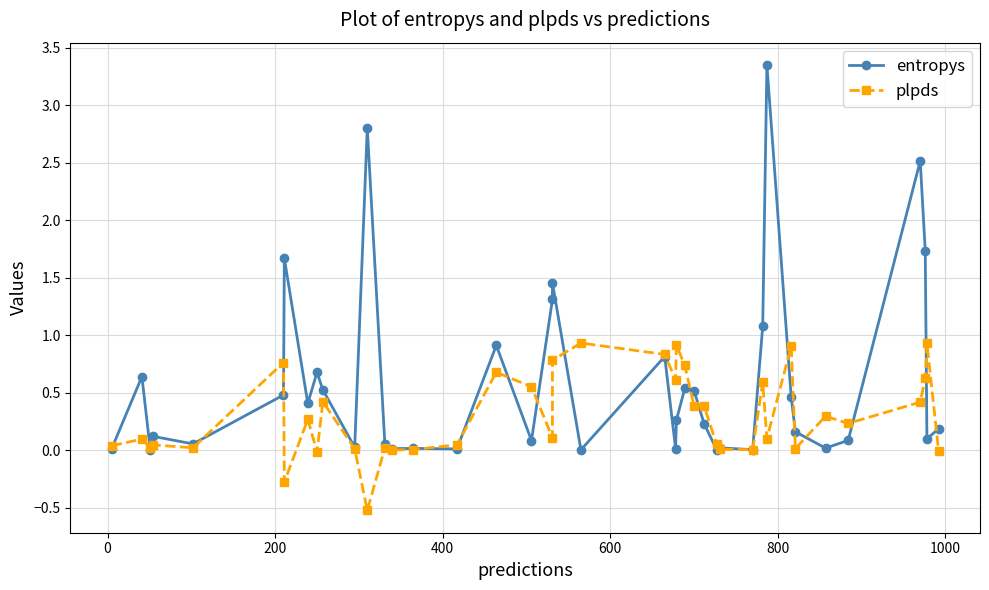

What is the average value of the entropys series?

0.6